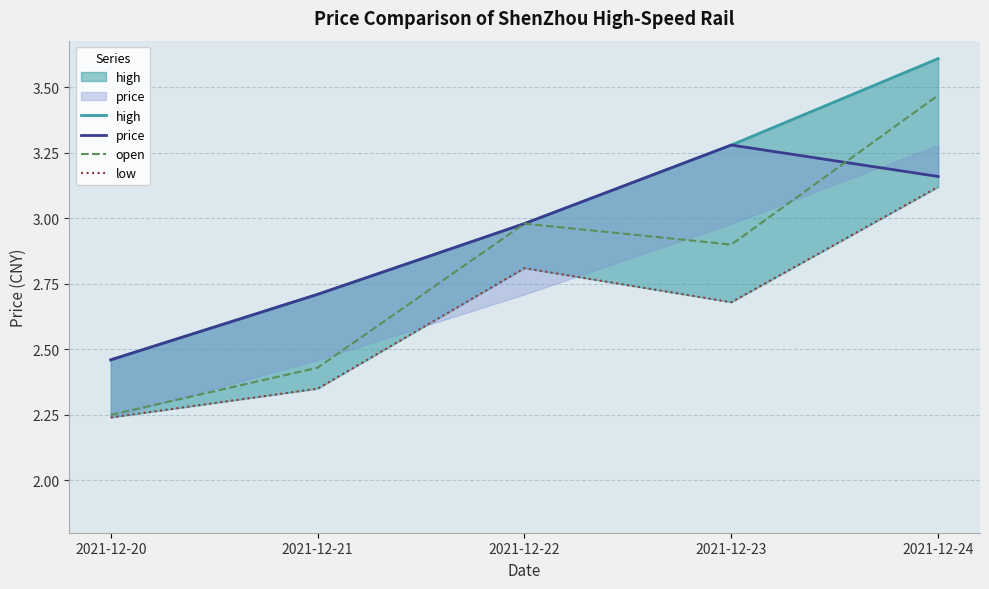

True or false: high and open cross at least once.

False